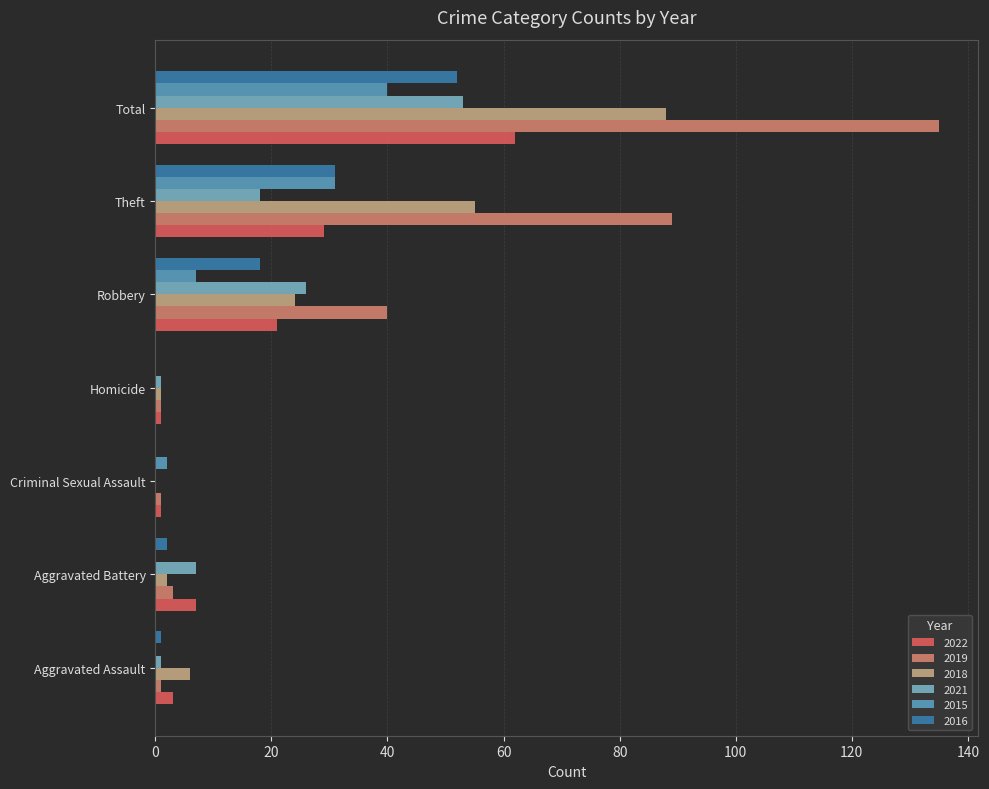

At which category is the sum across all series the highest?

Total